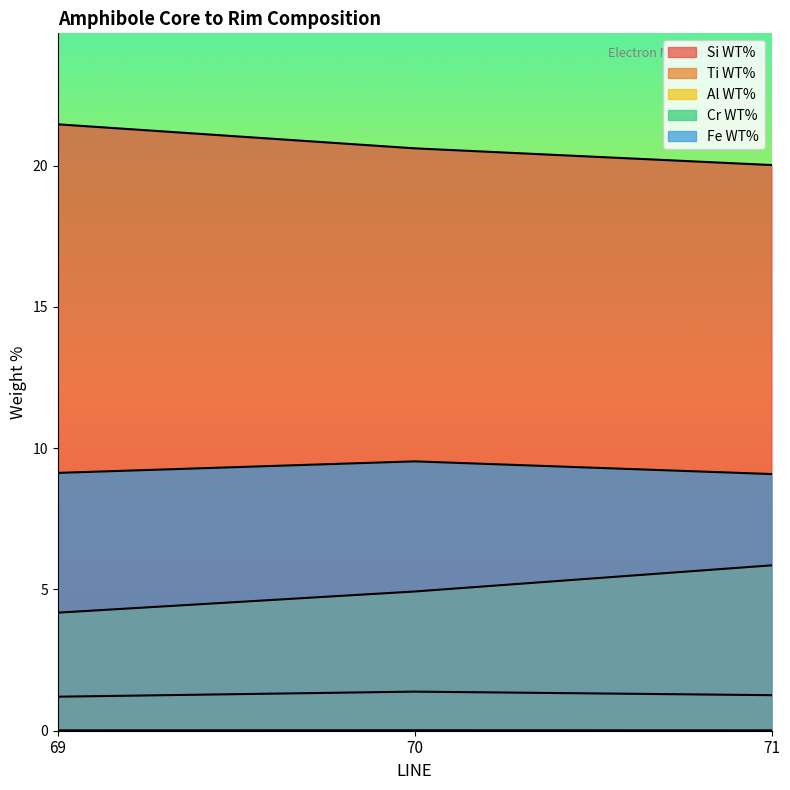

What is the highest value of the Si WT% series?

21.5